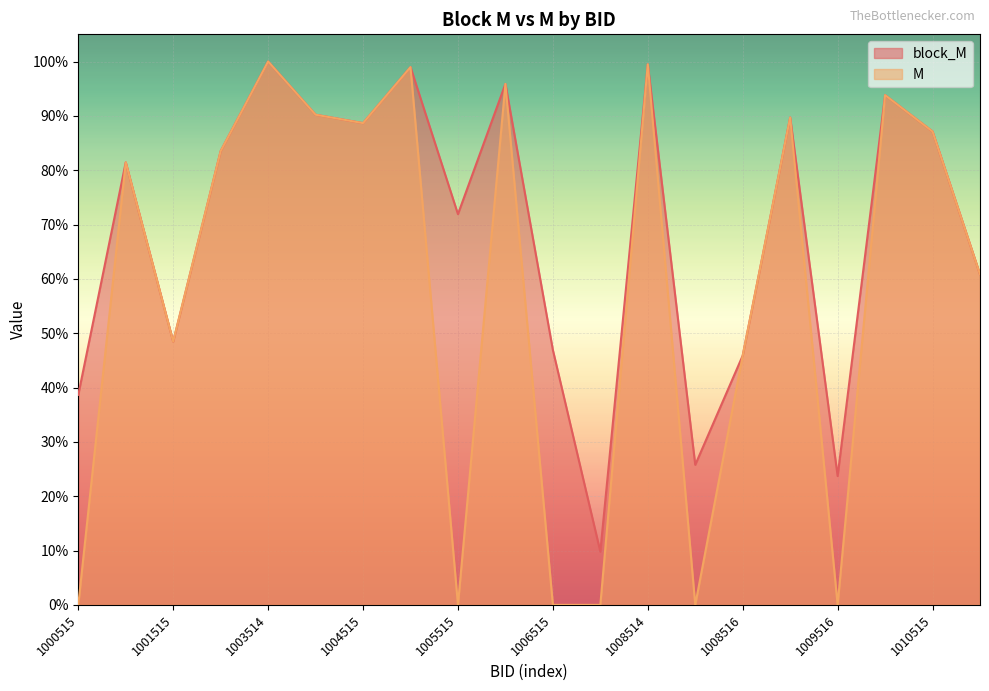

Reading right to left, extract all data points from this chart.

block_M: 0.6	0.9	0.9	0.2	0.9	0.5	0.3	1.0	0.1	0.5	1.0	0.7	1.0	0.9	0.9	1.0	0.8	0.5	0.8	0.4
M: 0.6	0.9	0.9	0.0	0.9	0.5	0.0	1.0	0.0	0.0	1.0	0.0	1.0	0.9	0.9	1.0	0.8	0.5	0.8	0.0